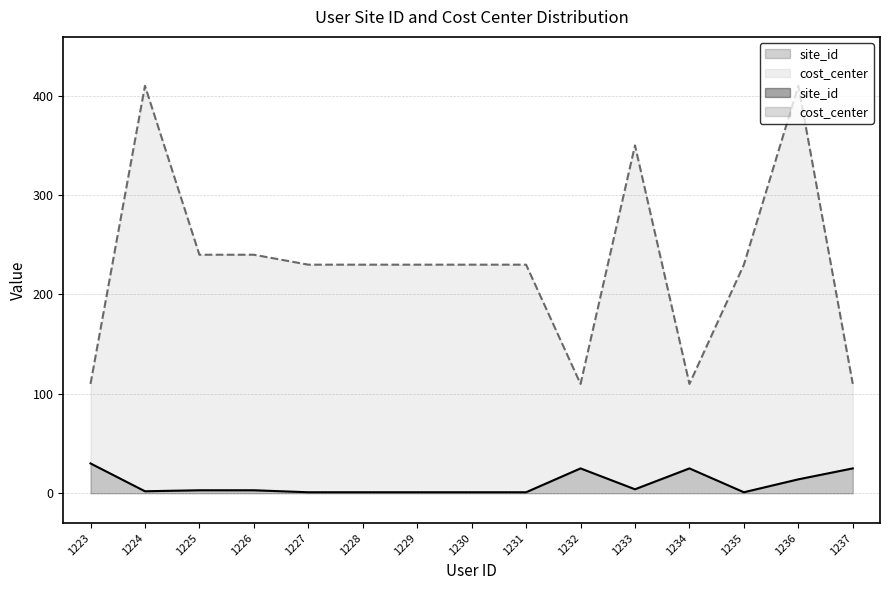

True or false: cost_center and site_id intersect in this chart.

False